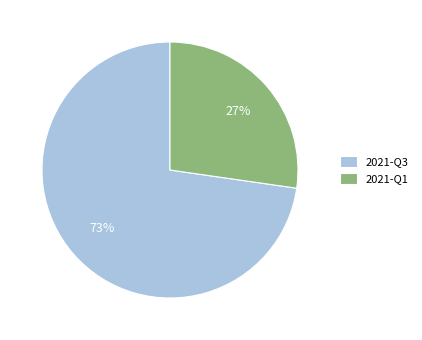

How many slices are in this pie chart?

2